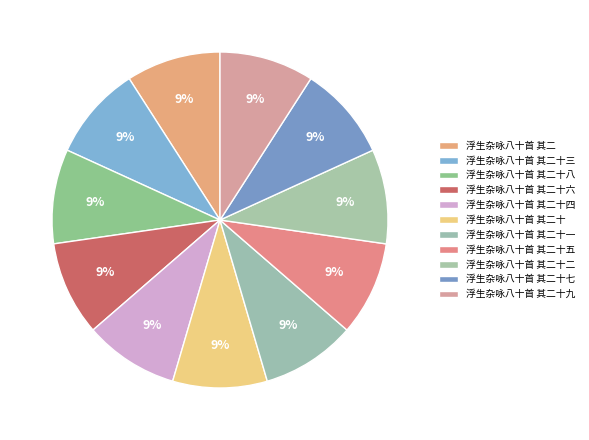

To the nearest percent, what is the combined percentage of 浮生杂咏八十首 其二十三 and 浮生杂咏八十首 其二十五?

18%